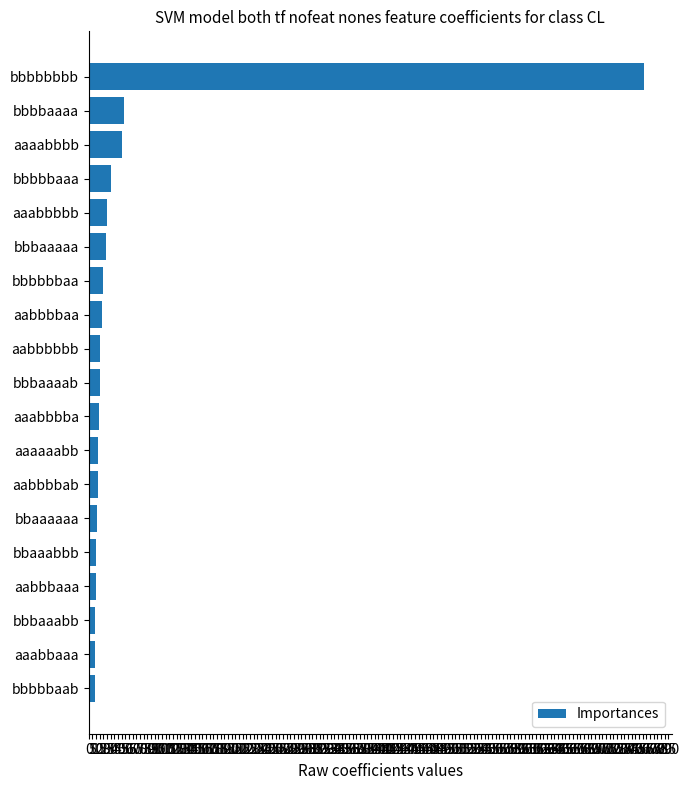

What position from the right is bbbaaaab?

10